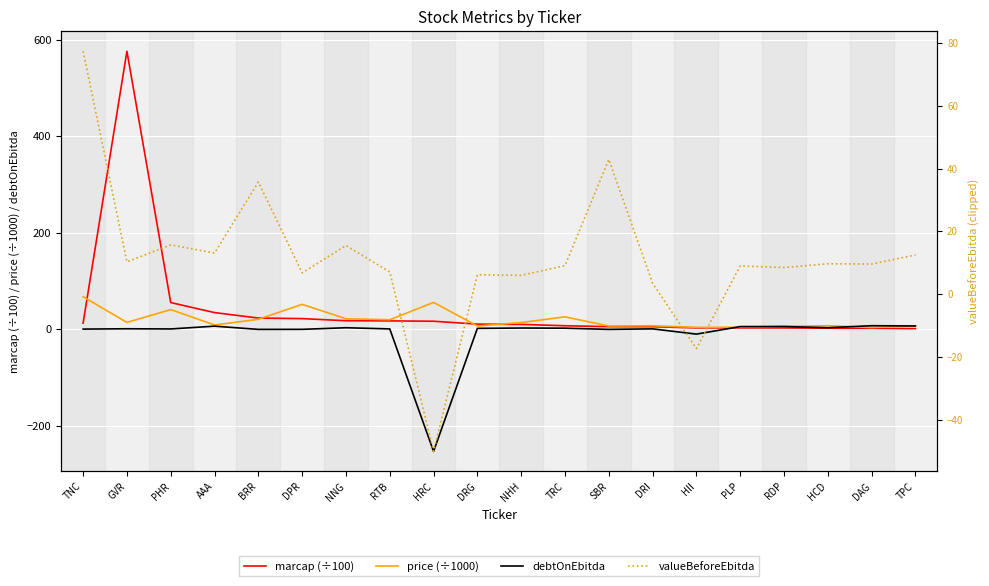

The value of marcap (÷100) at HCD is 1.4. True or false?

False